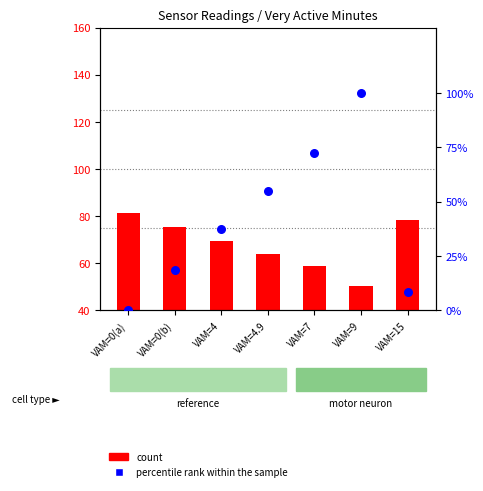

Is the value of percentile rank within the sample at VAM=15 greater than the value of count at VAM=9?

No